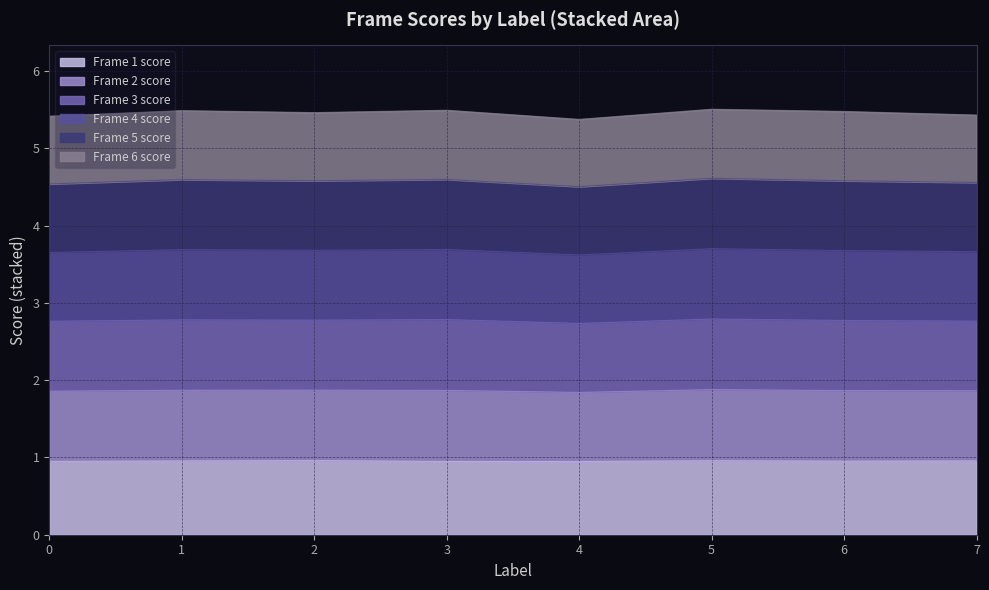

Between 3 and 6, which is larger?

6